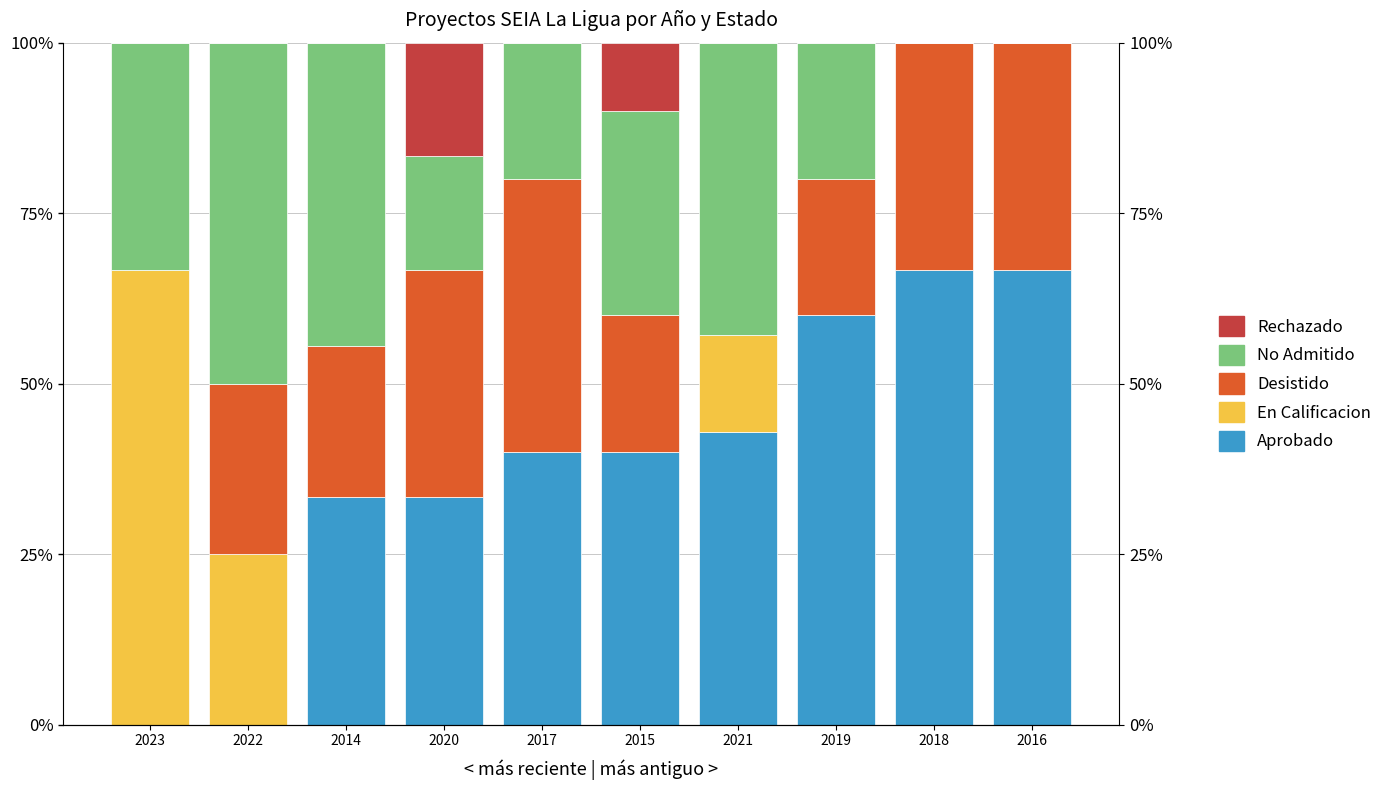

Between 2023 and 2014, which is larger?

2014